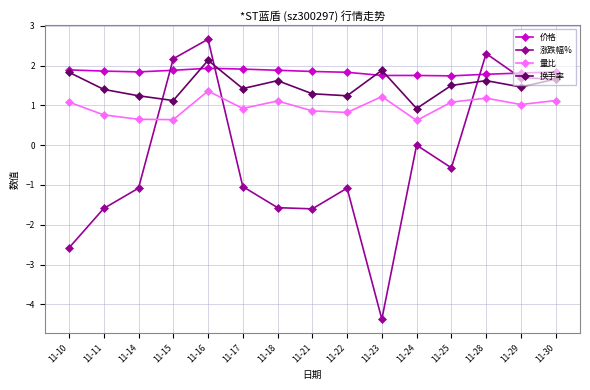

What is the highest value of the 价格 series?

1.9